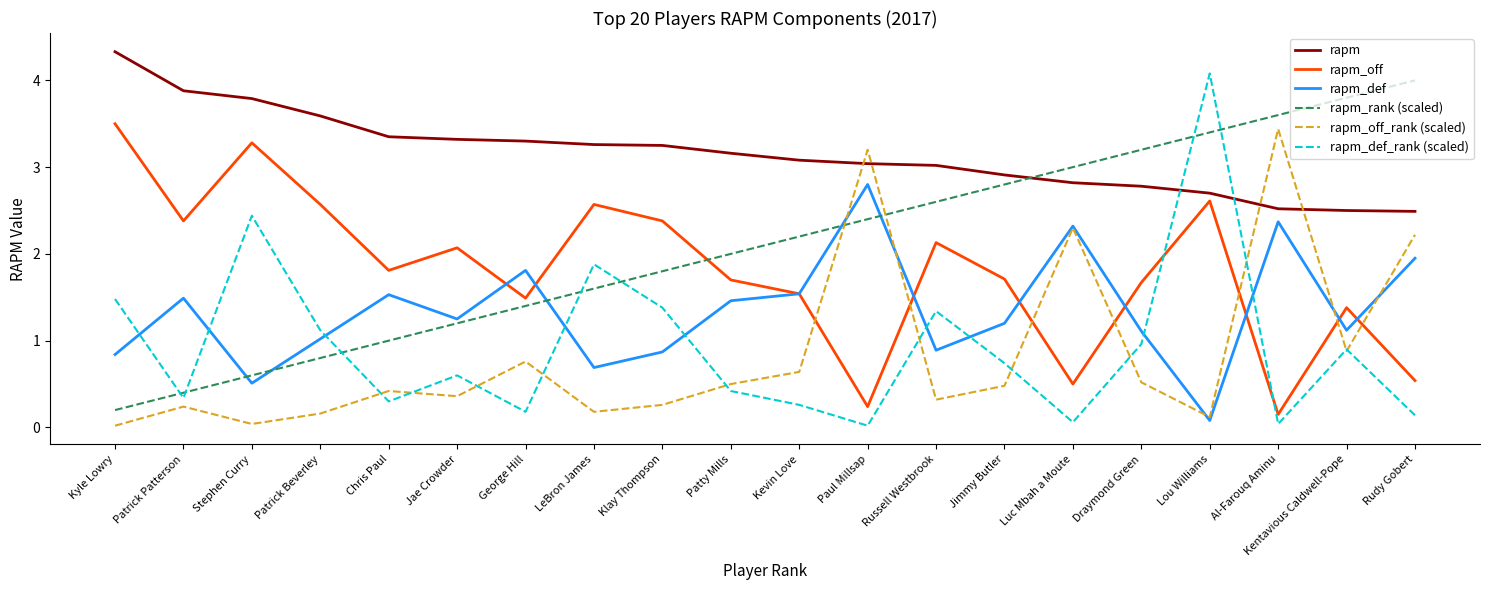

Which label corresponds to the largest value in the chart?

Kyle Lowry